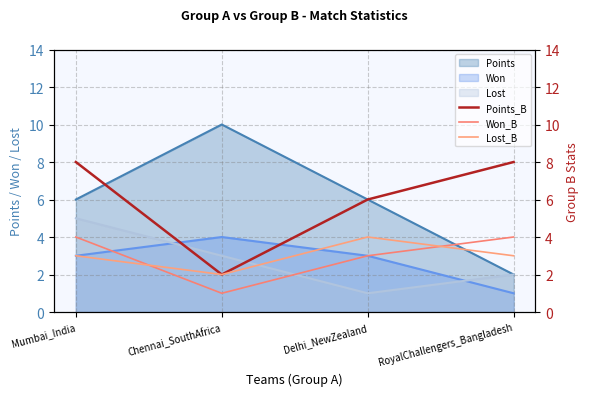

How many Won_B values are between 3 and 4?

3